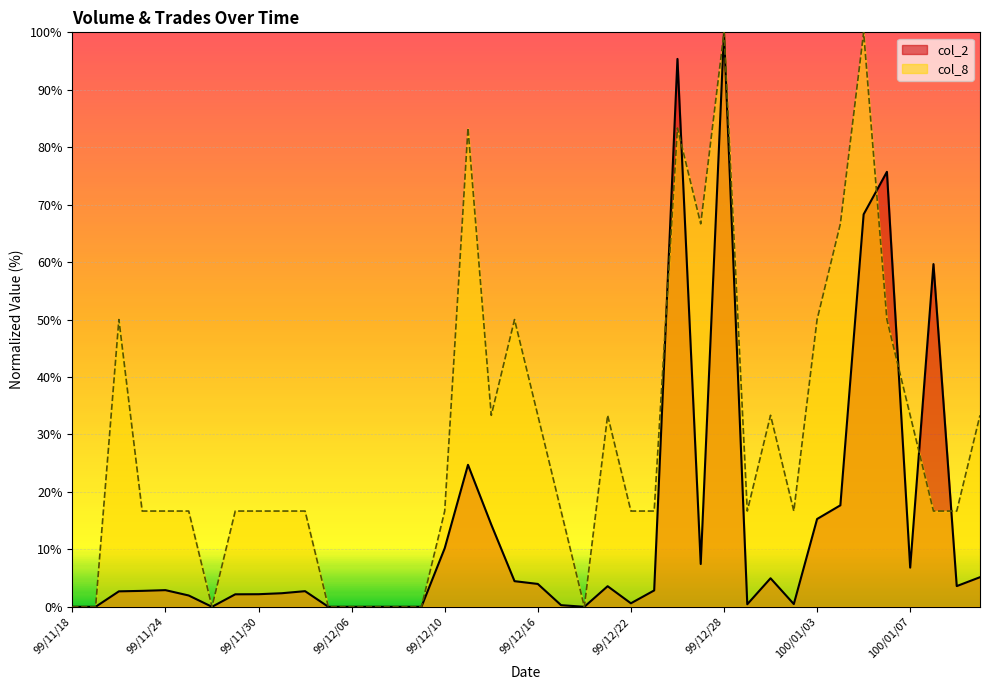

What is the value of the col_2 point at the 10th from the left?

2.4